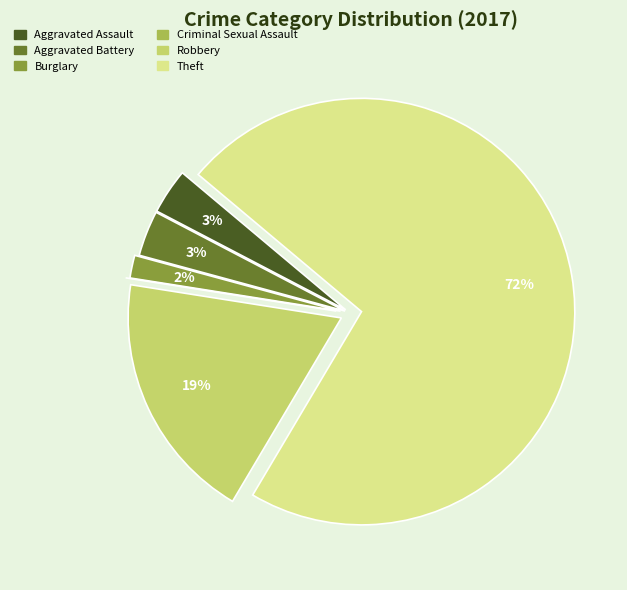

To the nearest percent, what is the average slice percentage?

17%